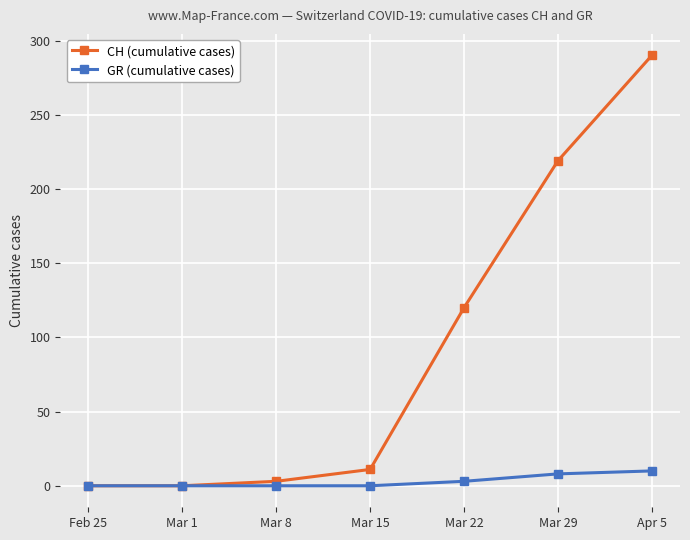

What is the average value of the CH (cumulative cases) series?

92